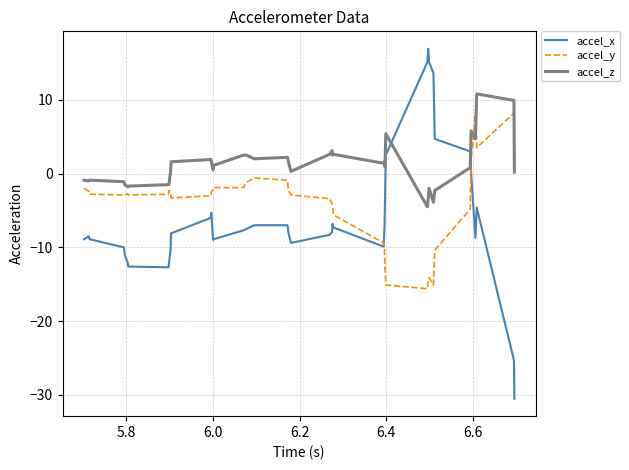

List the series in order of their overall mean, lowest first.

accel_x, accel_y, accel_z